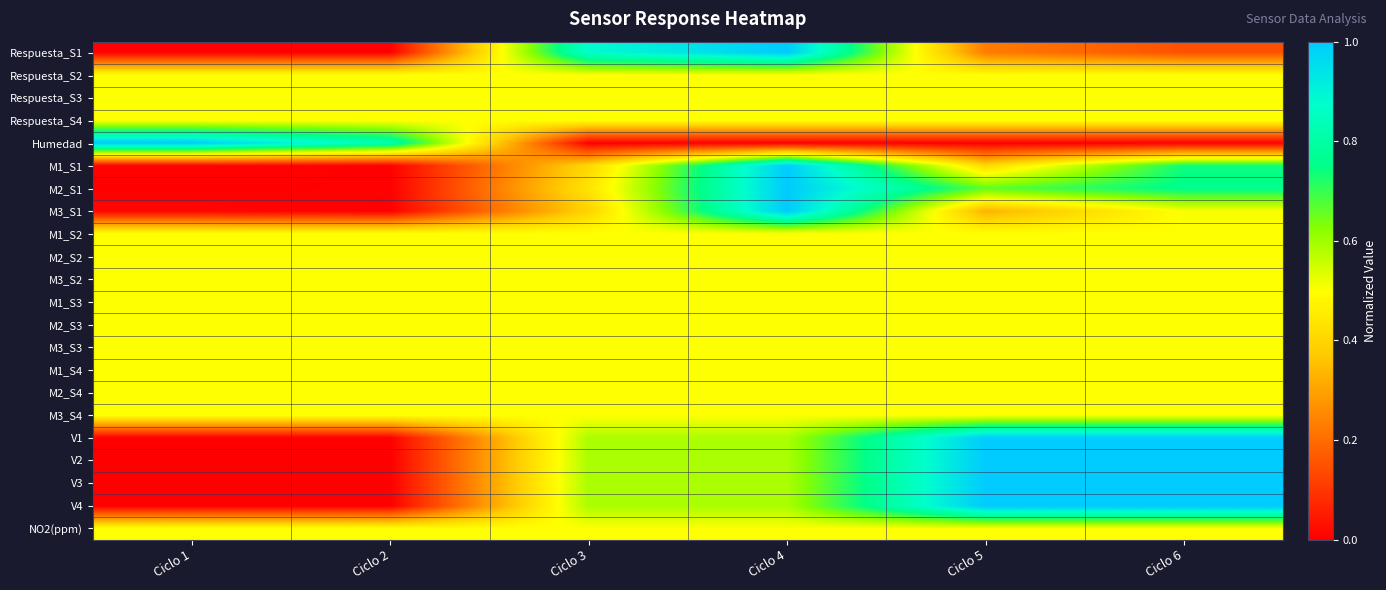

Reading left to right, transcribe all the data shown in this chart.

Respuesta_S1: Ciclo 1=0.0	Ciclo 2=0.0	Ciclo 3=0.9	Ciclo 4=1.0	Ciclo 5=0.2	Ciclo 6=0.1
Respuesta_S2: Ciclo 1=0.5	Ciclo 2=0.5	Ciclo 3=0.5	Ciclo 4=0.5	Ciclo 5=0.5	Ciclo 6=0.5
Respuesta_S3: Ciclo 1=0.5	Ciclo 2=0.5	Ciclo 3=0.5	Ciclo 4=0.5	Ciclo 5=0.5	Ciclo 6=0.5
Respuesta_S4: Ciclo 1=0.5	Ciclo 2=0.5	Ciclo 3=0.5	Ciclo 4=0.5	Ciclo 5=0.5	Ciclo 6=0.5
Humedad: Ciclo 1=1.0	Ciclo 2=0.8	Ciclo 3=0.0	Ciclo 4=0.0	Ciclo 5=0.0	Ciclo 6=0.0
M1_S1: Ciclo 1=0.0	Ciclo 2=0.0	Ciclo 3=0.4	Ciclo 4=1.0	Ciclo 5=0.4	Ciclo 6=0.7
M2_S1: Ciclo 1=0.0	Ciclo 2=0.0	Ciclo 3=0.4	Ciclo 4=1.0	Ciclo 5=0.7	Ciclo 6=0.8
M3_S1: Ciclo 1=0.0	Ciclo 2=0.0	Ciclo 3=0.4	Ciclo 4=1.0	Ciclo 5=0.3	Ciclo 6=0.5
M1_S2: Ciclo 1=0.5	Ciclo 2=0.5	Ciclo 3=0.5	Ciclo 4=0.5	Ciclo 5=0.5	Ciclo 6=0.5
M2_S2: Ciclo 1=0.5	Ciclo 2=0.5	Ciclo 3=0.5	Ciclo 4=0.5	Ciclo 5=0.5	Ciclo 6=0.5
M3_S2: Ciclo 1=0.5	Ciclo 2=0.5	Ciclo 3=0.5	Ciclo 4=0.5	Ciclo 5=0.5	Ciclo 6=0.5
M1_S3: Ciclo 1=0.5	Ciclo 2=0.5	Ciclo 3=0.5	Ciclo 4=0.5	Ciclo 5=0.5	Ciclo 6=0.5
M2_S3: Ciclo 1=0.5	Ciclo 2=0.5	Ciclo 3=0.5	Ciclo 4=0.5	Ciclo 5=0.5	Ciclo 6=0.5
M3_S3: Ciclo 1=0.5	Ciclo 2=0.5	Ciclo 3=0.5	Ciclo 4=0.5	Ciclo 5=0.5	Ciclo 6=0.5
M1_S4: Ciclo 1=0.5	Ciclo 2=0.5	Ciclo 3=0.5	Ciclo 4=0.5	Ciclo 5=0.5	Ciclo 6=0.5
M2_S4: Ciclo 1=0.5	Ciclo 2=0.5	Ciclo 3=0.5	Ciclo 4=0.5	Ciclo 5=0.5	Ciclo 6=0.5
M3_S4: Ciclo 1=0.5	Ciclo 2=0.5	Ciclo 3=0.5	Ciclo 4=0.5	Ciclo 5=0.5	Ciclo 6=0.5
V1: Ciclo 1=0.0	Ciclo 2=0.0	Ciclo 3=0.6	Ciclo 4=0.6	Ciclo 5=1.0	Ciclo 6=1.0
V2: Ciclo 1=0.0	Ciclo 2=0.0	Ciclo 3=0.6	Ciclo 4=0.6	Ciclo 5=1.0	Ciclo 6=1.0
V3: Ciclo 1=0.0	Ciclo 2=0.0	Ciclo 3=0.6	Ciclo 4=0.6	Ciclo 5=1.0	Ciclo 6=1.0
V4: Ciclo 1=0.0	Ciclo 2=0.0	Ciclo 3=0.6	Ciclo 4=0.6	Ciclo 5=1.0	Ciclo 6=1.0
NO2(ppm): Ciclo 1=0.5	Ciclo 2=0.5	Ciclo 3=0.5	Ciclo 4=0.5	Ciclo 5=0.5	Ciclo 6=0.5